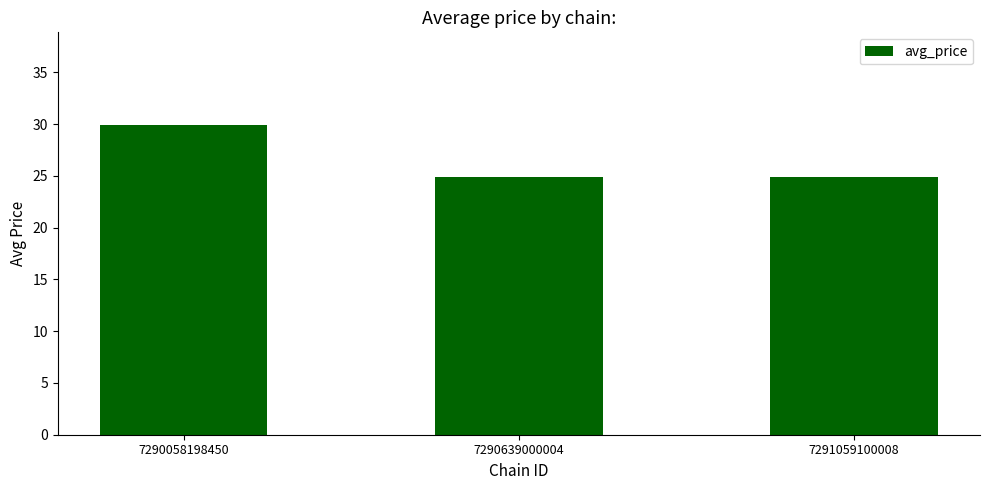

What is the minimum value shown in the chart?

24.9